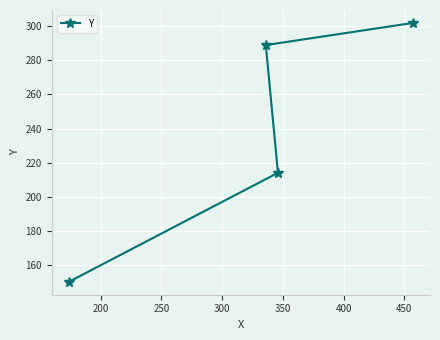

What is the value of the 1st point from the left?

150